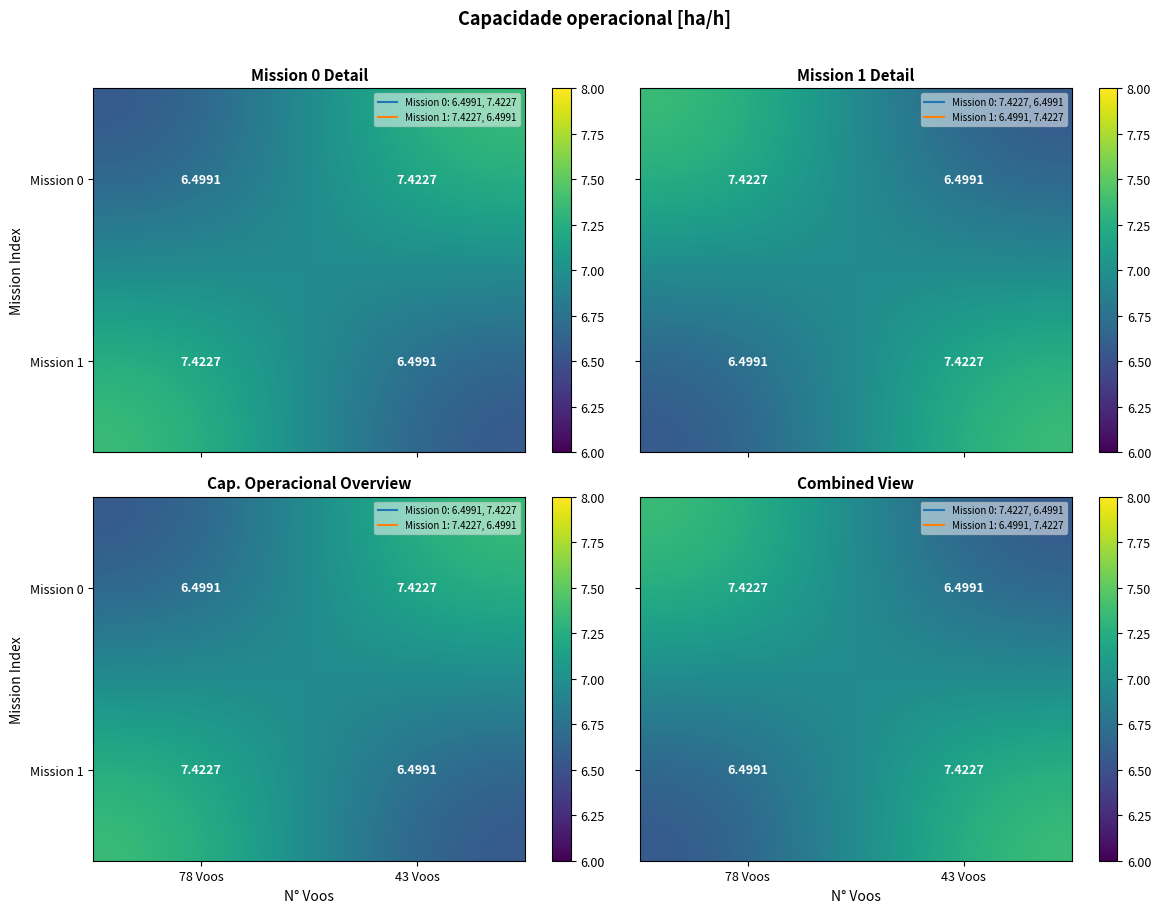

Where does the Mission 1 series first go above 7?

43 Voos